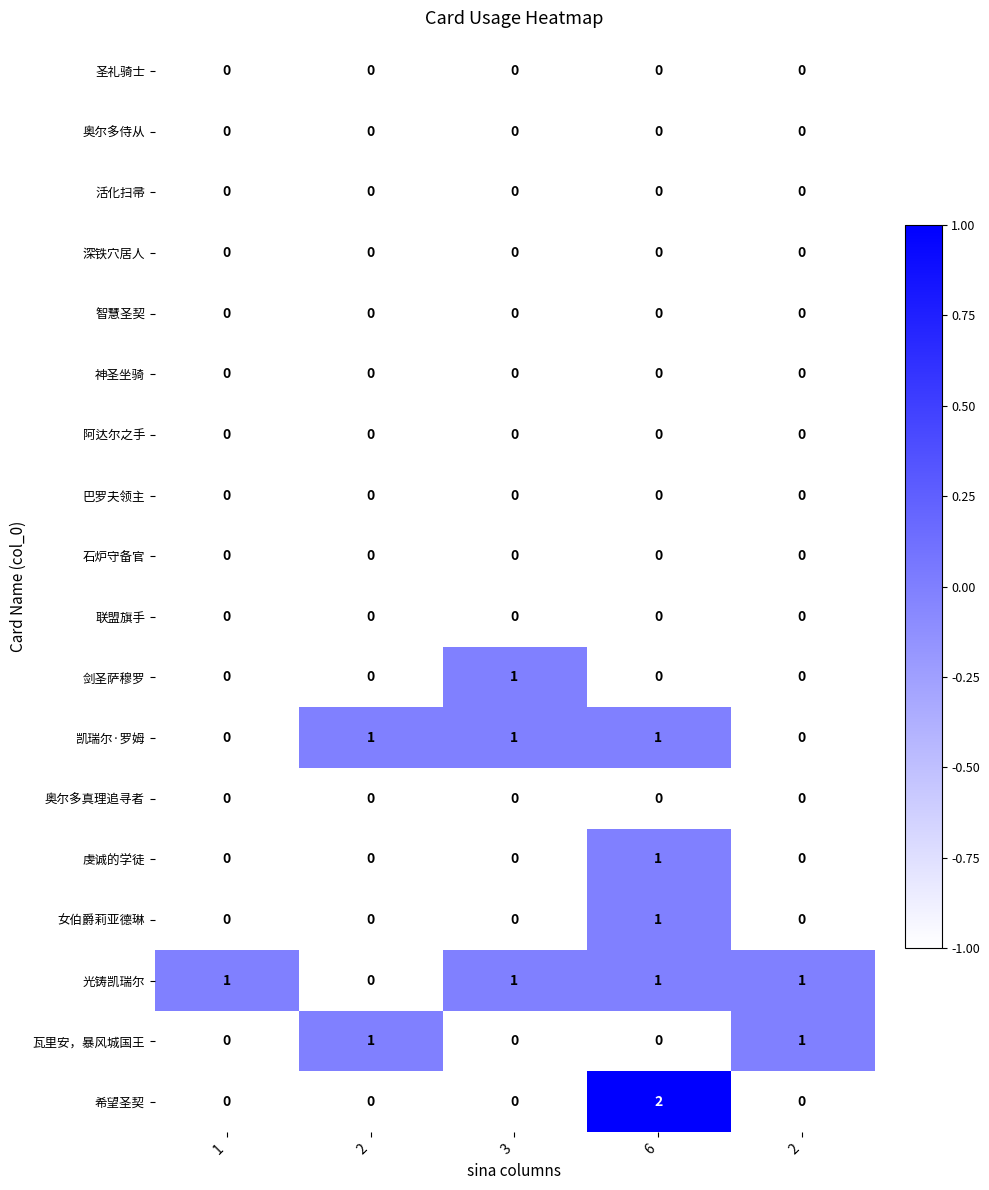

How many values in 凯瑞尔·罗姆 are above zero?

3